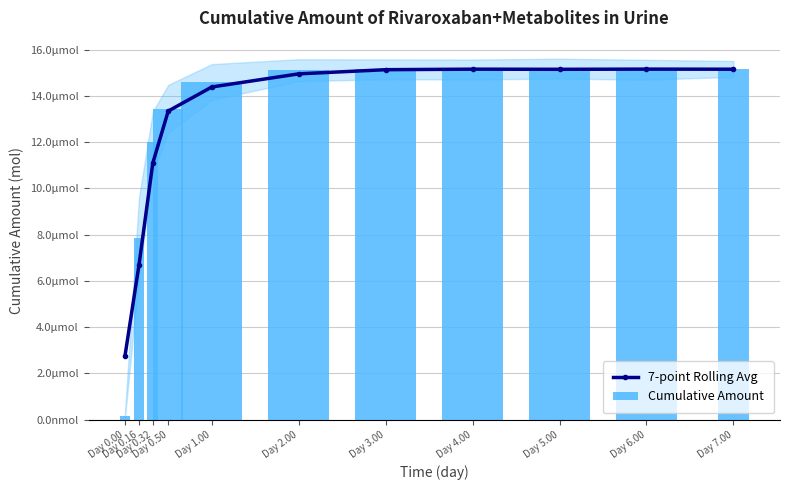

What is the label of the 1st bar from the right?

Day 7.00